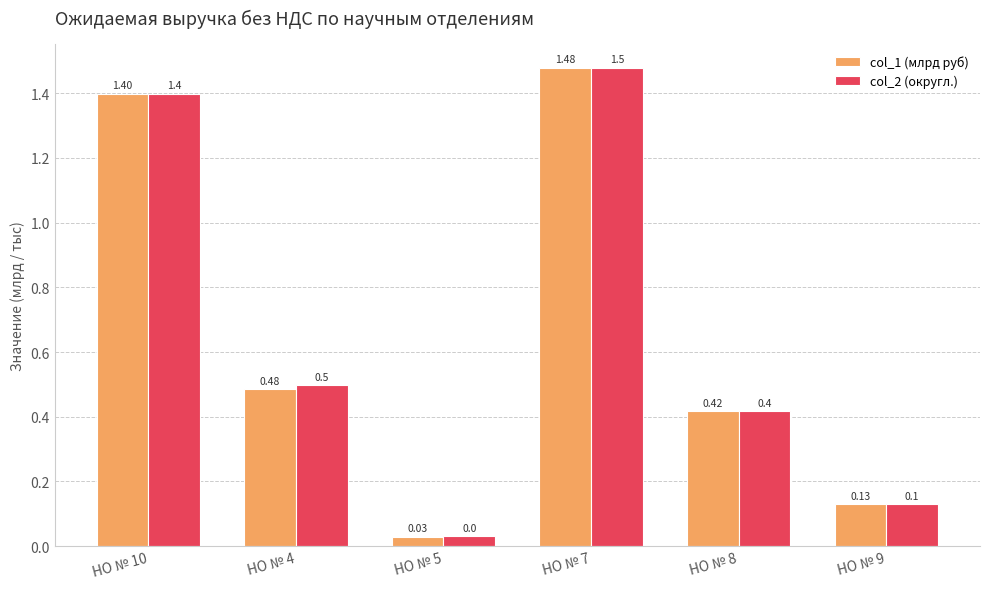

What are all the series names shown in the legend?

col_1 (млрд руб), col_2 (округл.)